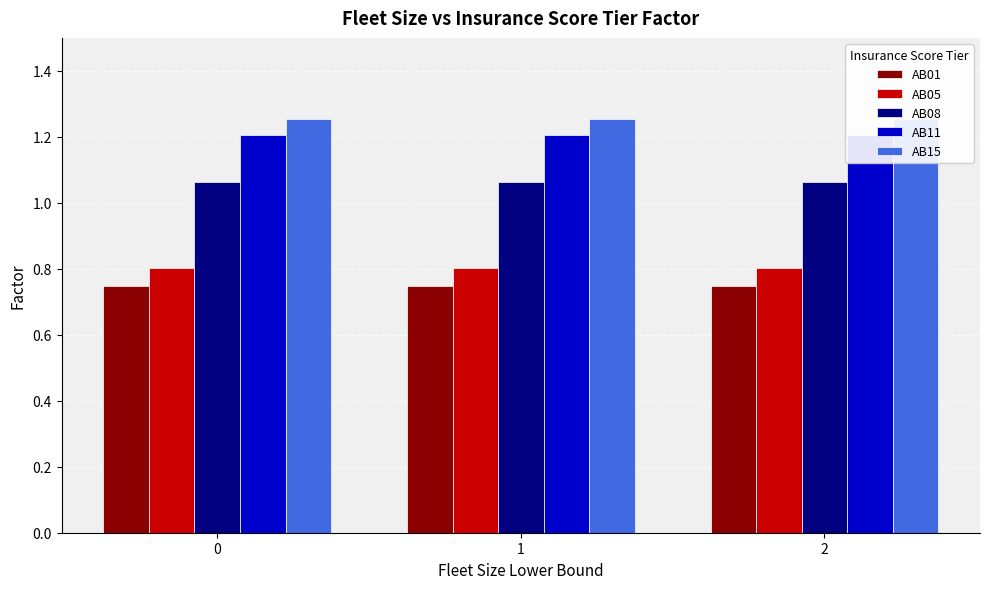

Which series has the largest total across all categories?

AB15